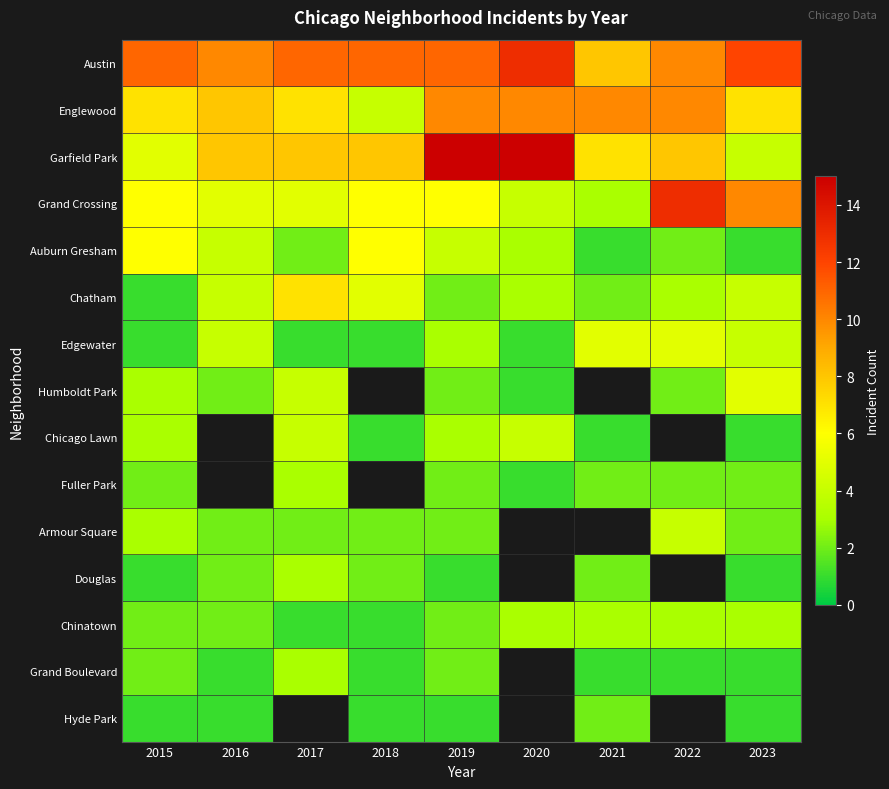

What value does the Austin series have at 2022?

10.0